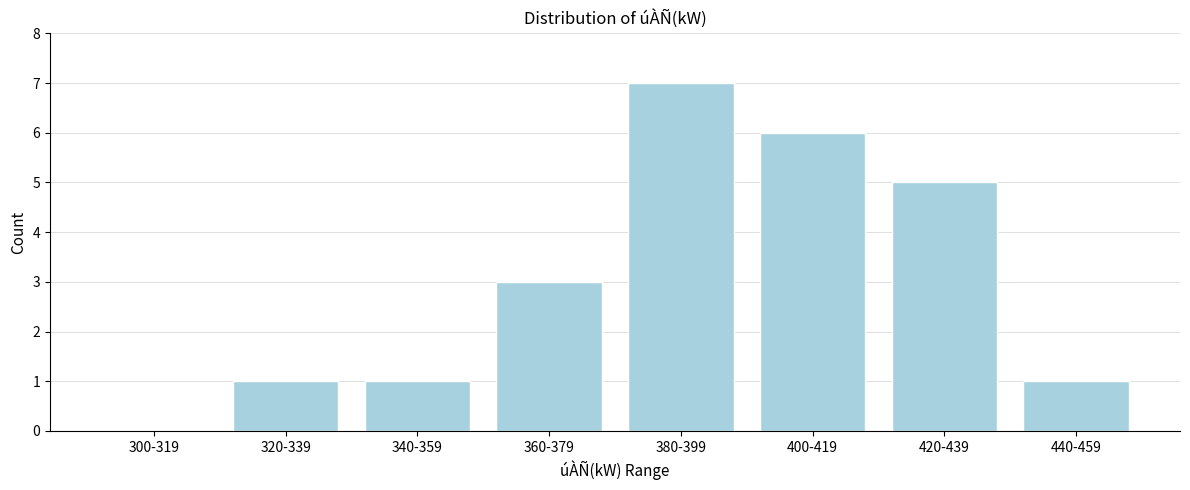

Reading left to right, list all the values displayed in this chart.

300-319=0	320-339=1	340-359=1	360-379=3	380-399=7	400-419=6	420-439=5	440-459=1